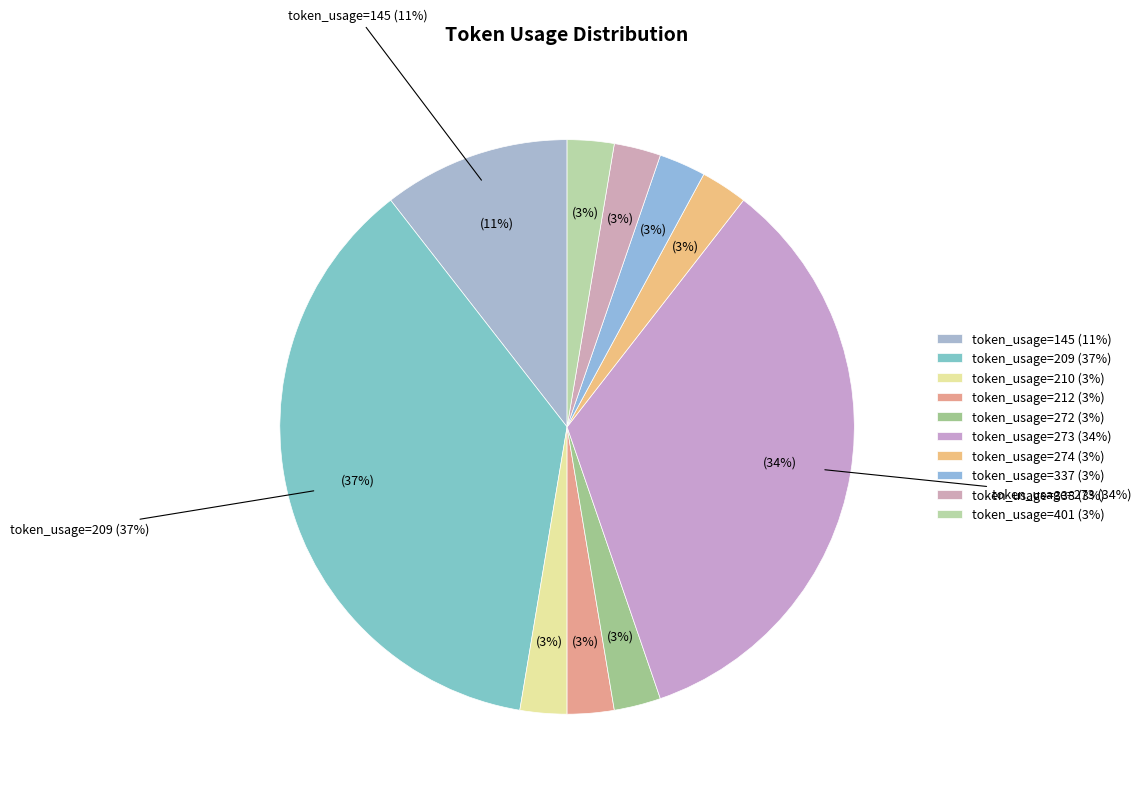

How many segments does this pie chart have?

10